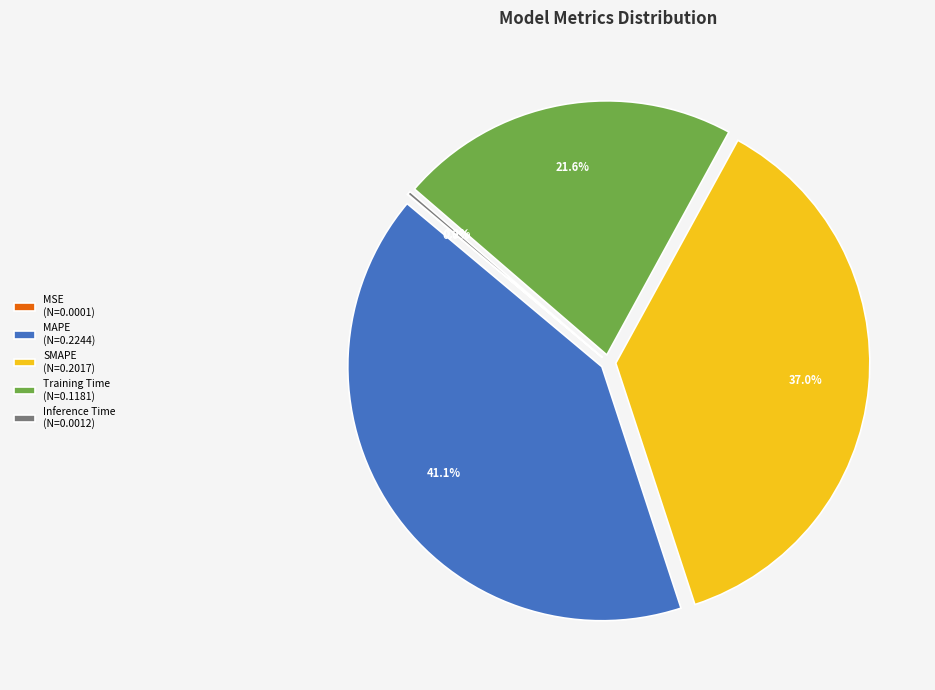

Is there a majority slice in this chart?

No